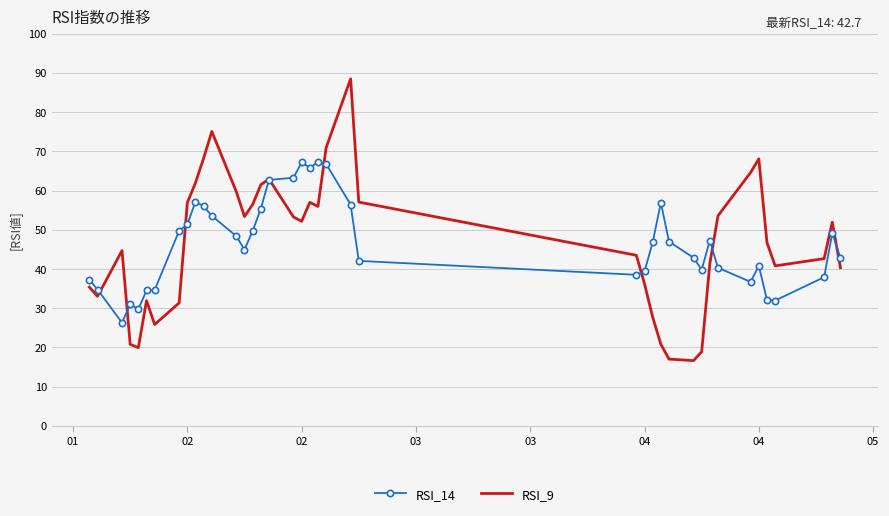

List the series in order of their peak value, lowest first.

RSI_14, RSI_9